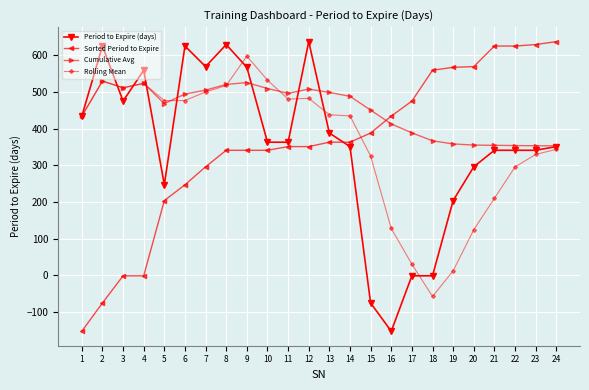

Which series has the largest total across all categories?

Cumulative Avg